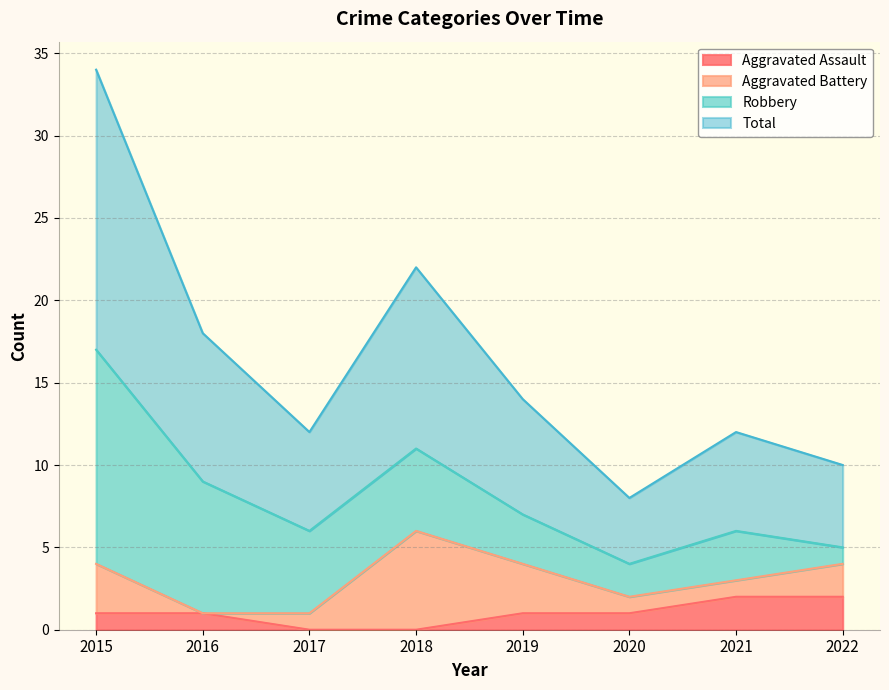

True or false: Total and Aggravated Assault cross at least once.

False